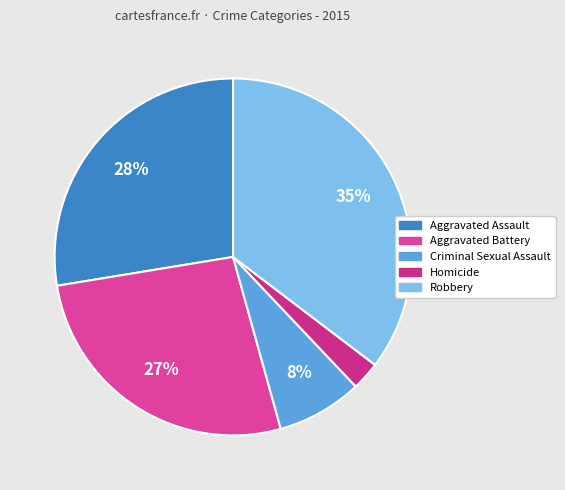

Count the number of slices in the pie.

5